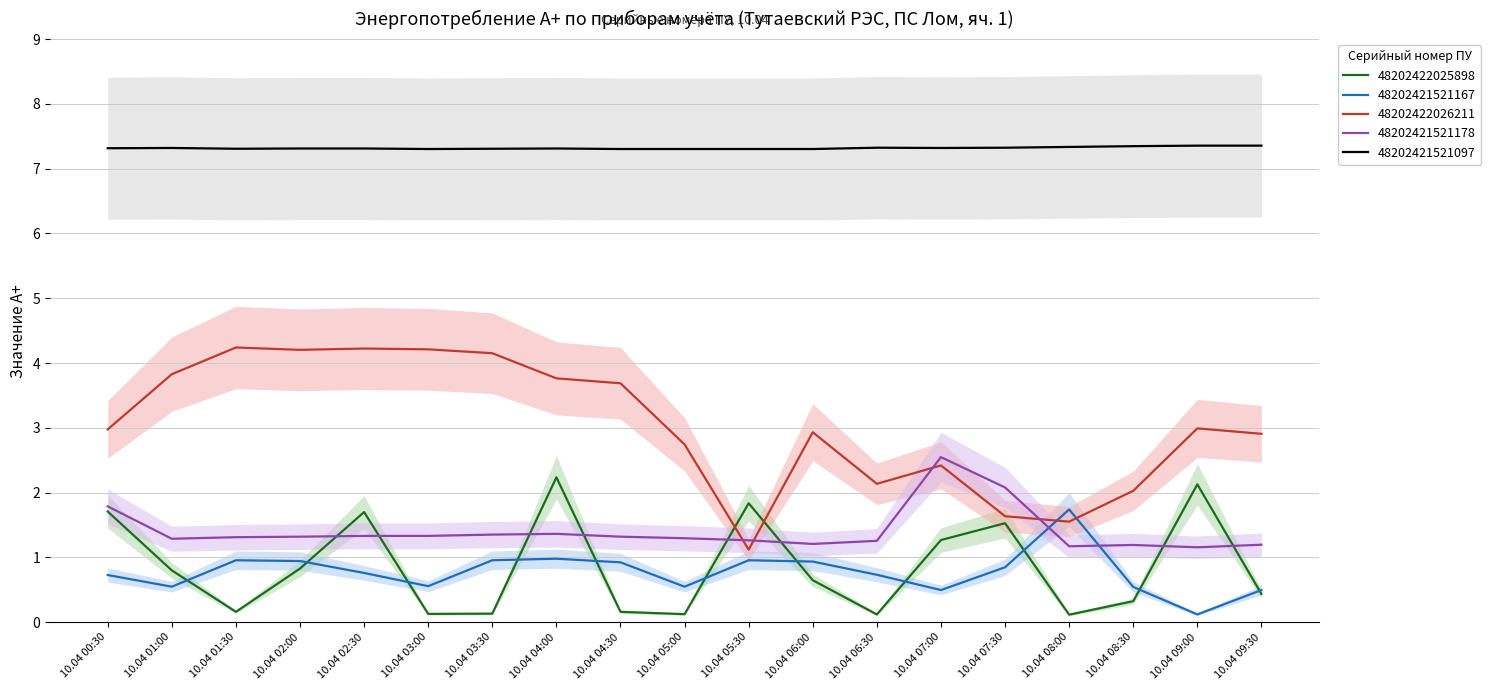

Reading left to right, what are all the values shown in this chart?

48202422025898: 10.04 00:30=1.7	10.04 01:00=0.8	10.04 01:30=0.2	10.04 02:00=0.8	10.04 02:30=1.7	10.04 03:00=0.1	10.04 03:30=0.1	10.04 04:00=2.2	10.04 04:30=0.2	10.04 05:00=0.1	10.04 05:30=1.8	10.04 06:00=0.6	10.04 06:30=0.1	10.04 07:00=1.3	10.04 07:30=1.5	10.04 08:00=0.1	10.04 08:30=0.3	10.04 09:00=2.1	10.04 09:30=0.4
48202421521167: 10.04 00:30=0.7	10.04 01:00=0.5	10.04 01:30=1.0	10.04 02:00=0.9	10.04 02:30=0.8	10.04 03:00=0.6	10.04 03:30=1.0	10.04 04:00=1.0	10.04 04:30=0.9	10.04 05:00=0.5	10.04 05:30=1.0	10.04 06:00=0.9	10.04 06:30=0.7	10.04 07:00=0.5	10.04 07:30=0.8	10.04 08:00=1.7	10.04 08:30=0.5	10.04 09:00=0.1	10.04 09:30=0.5
48202422026211: 10.04 00:30=3.0	10.04 01:00=3.8	10.04 01:30=4.2	10.04 02:00=4.2	10.04 02:30=4.2	10.04 03:00=4.2	10.04 03:30=4.2	10.04 04:00=3.8	10.04 04:30=3.7	10.04 05:00=2.7	10.04 05:30=1.1	10.04 06:00=2.9	10.04 06:30=2.1	10.04 07:00=2.4	10.04 07:30=1.6	10.04 08:00=1.6	10.04 08:30=2.0	10.04 09:00=3.0	10.04 09:30=2.9
48202421521178: 10.04 00:30=1.8	10.04 01:00=1.3	10.04 01:30=1.3	10.04 02:00=1.3	10.04 02:30=1.3	10.04 03:00=1.3	10.04 03:30=1.4	10.04 04:00=1.4	10.04 04:30=1.3	10.04 05:00=1.3	10.04 05:30=1.3	10.04 06:00=1.2	10.04 06:30=1.3	10.04 07:00=2.5	10.04 07:30=2.1	10.04 08:00=1.2	10.04 08:30=1.2	10.04 09:00=1.2	10.04 09:30=1.2
48202421521097: 10.04 00:30=7.3	10.04 01:00=7.3	10.04 01:30=7.3	10.04 02:00=7.3	10.04 02:30=7.3	10.04 03:00=7.3	10.04 03:30=7.3	10.04 04:00=7.3	10.04 04:30=7.3	10.04 05:00=7.3	10.04 05:30=7.3	10.04 06:00=7.3	10.04 06:30=7.3	10.04 07:00=7.3	10.04 07:30=7.3	10.04 08:00=7.3	10.04 08:30=7.3	10.04 09:00=7.4	10.04 09:30=7.4